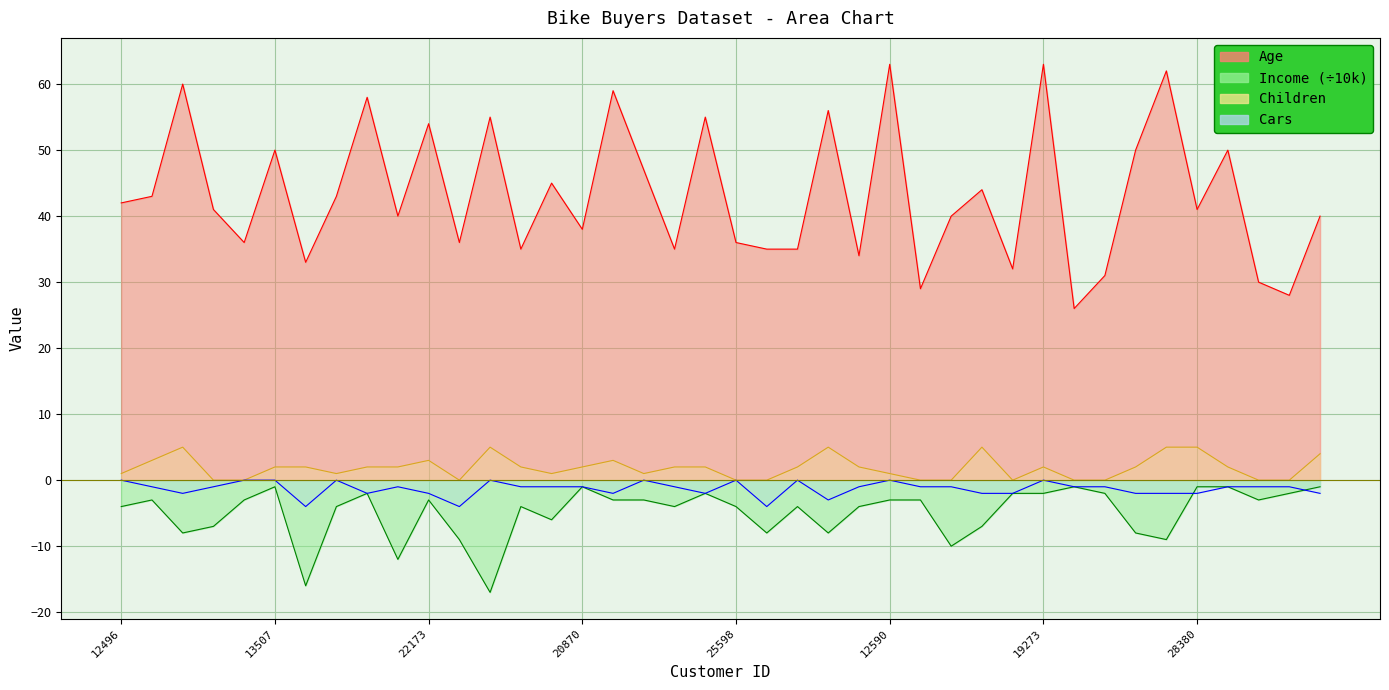

What is the label of the 14th point from the left?

25323